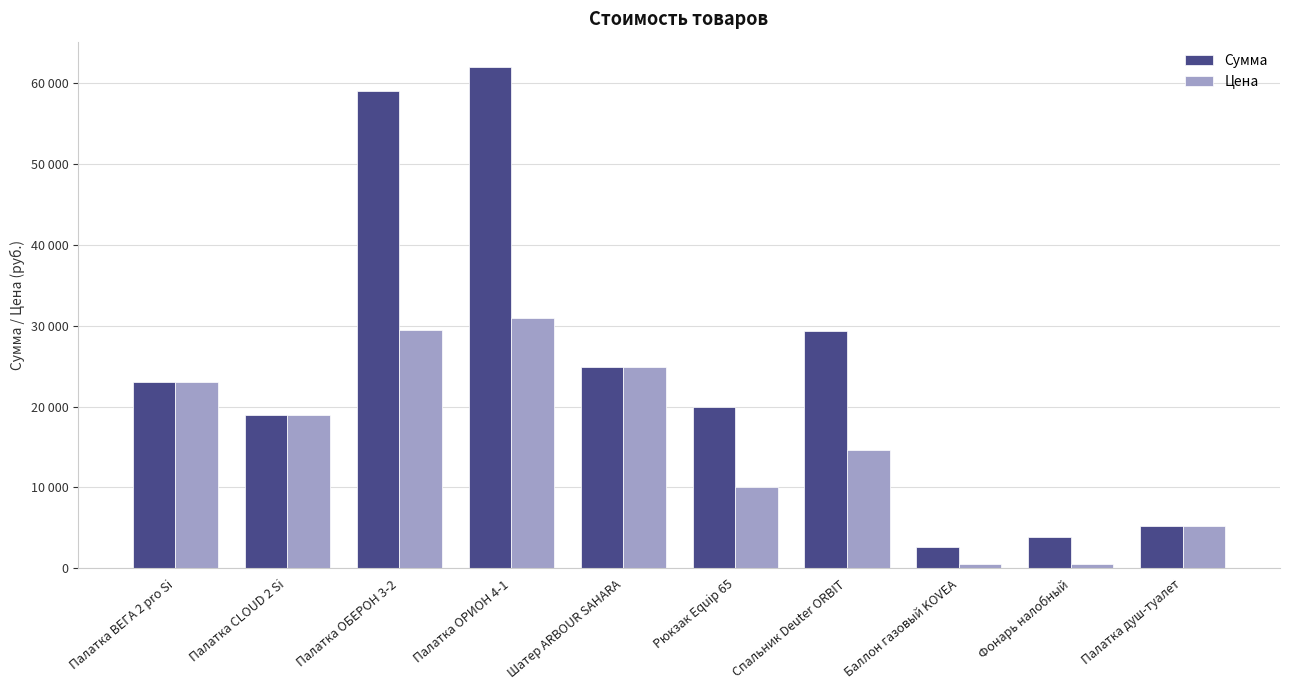

Are the bars horizontal?

No